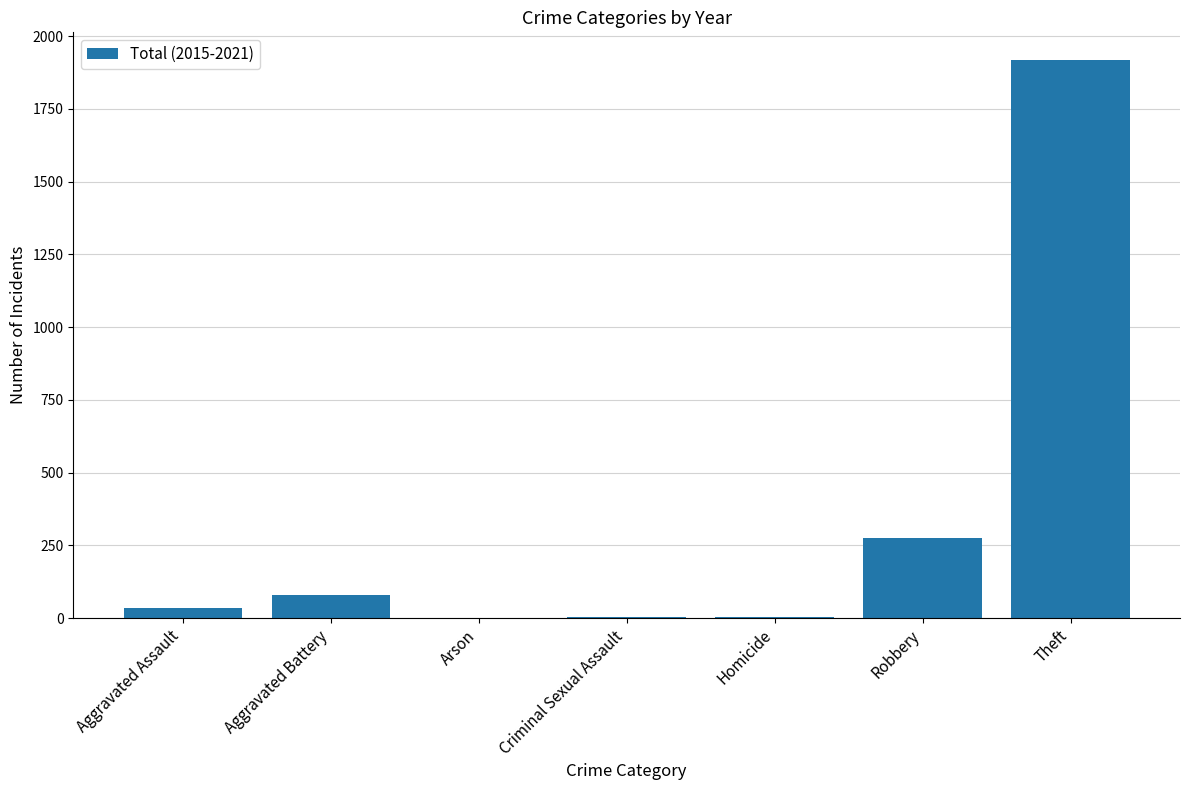

What is the greatest value displayed?

1917